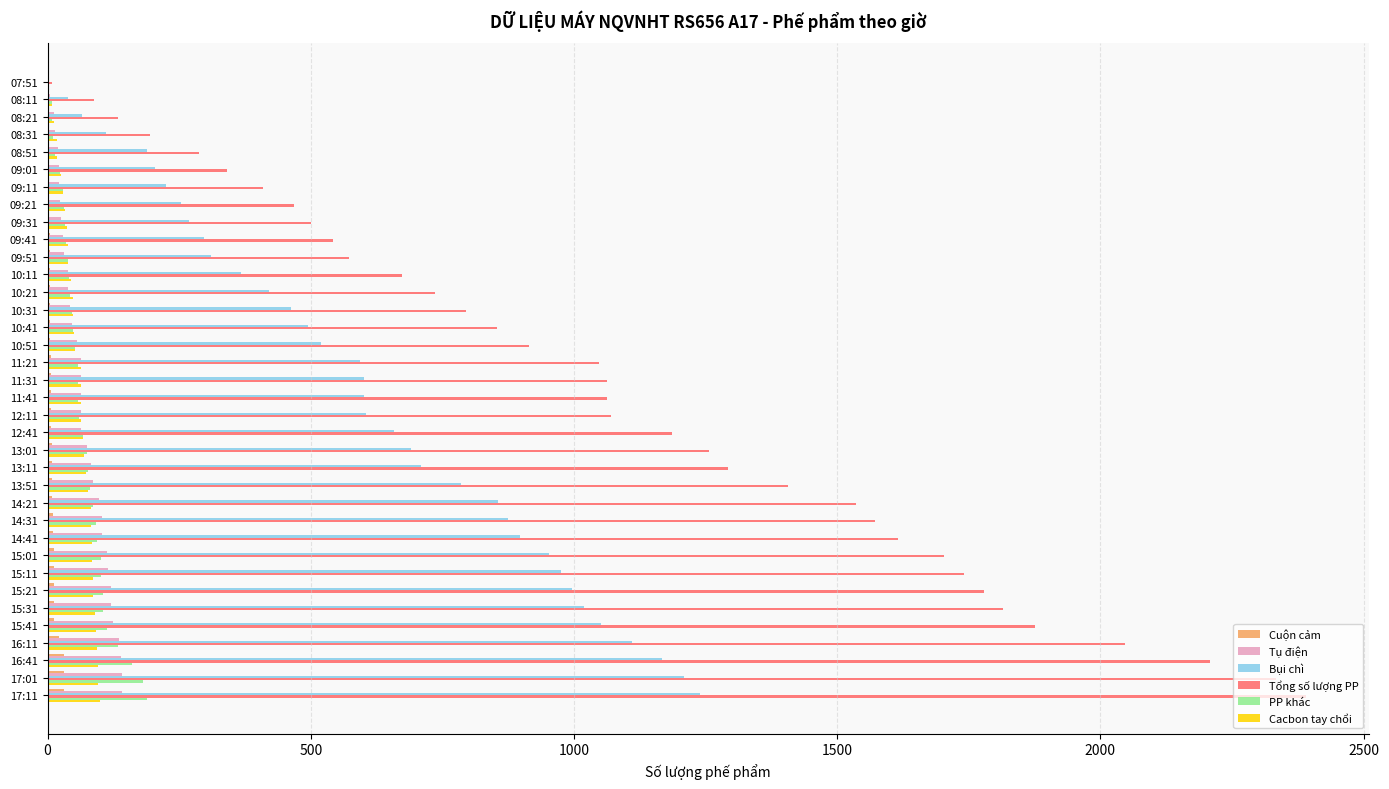

Which series changed the most between 09:01 and 15:31?

Tổng số lượng PP